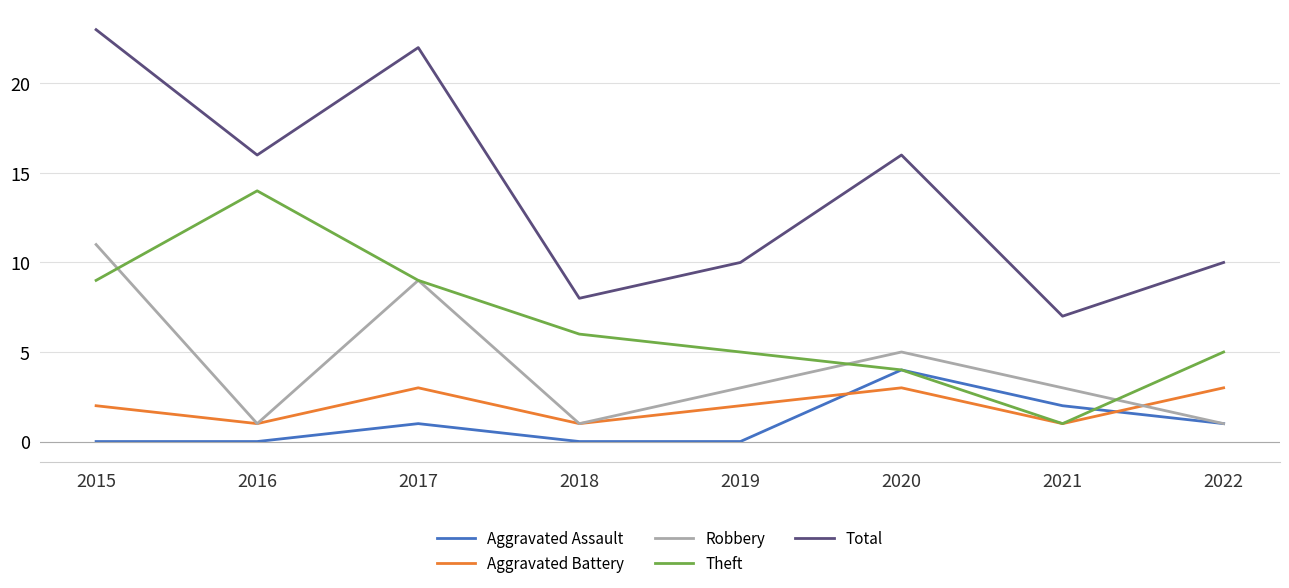

What is the lowest value of the Theft series?

1